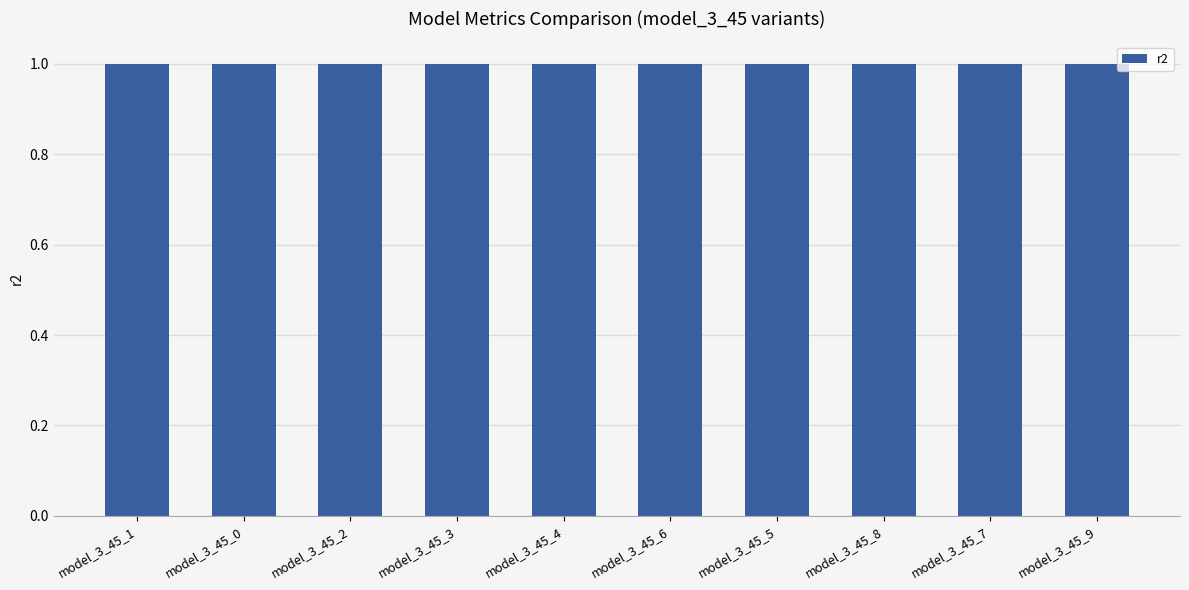

What is the smallest value displayed?

1.0